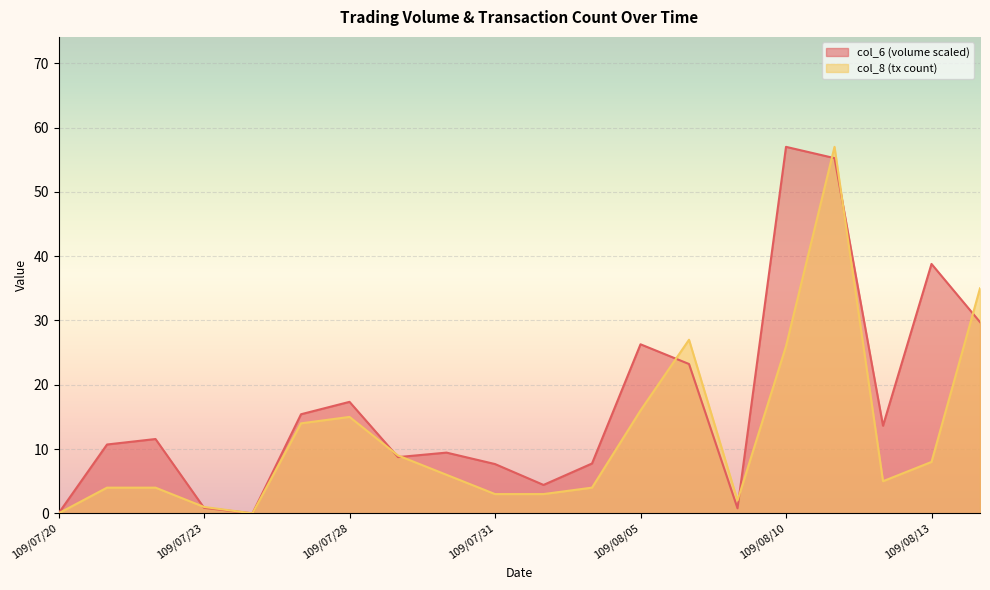

Is it true that col_8 equals 14.0 at 109/07/27?

True